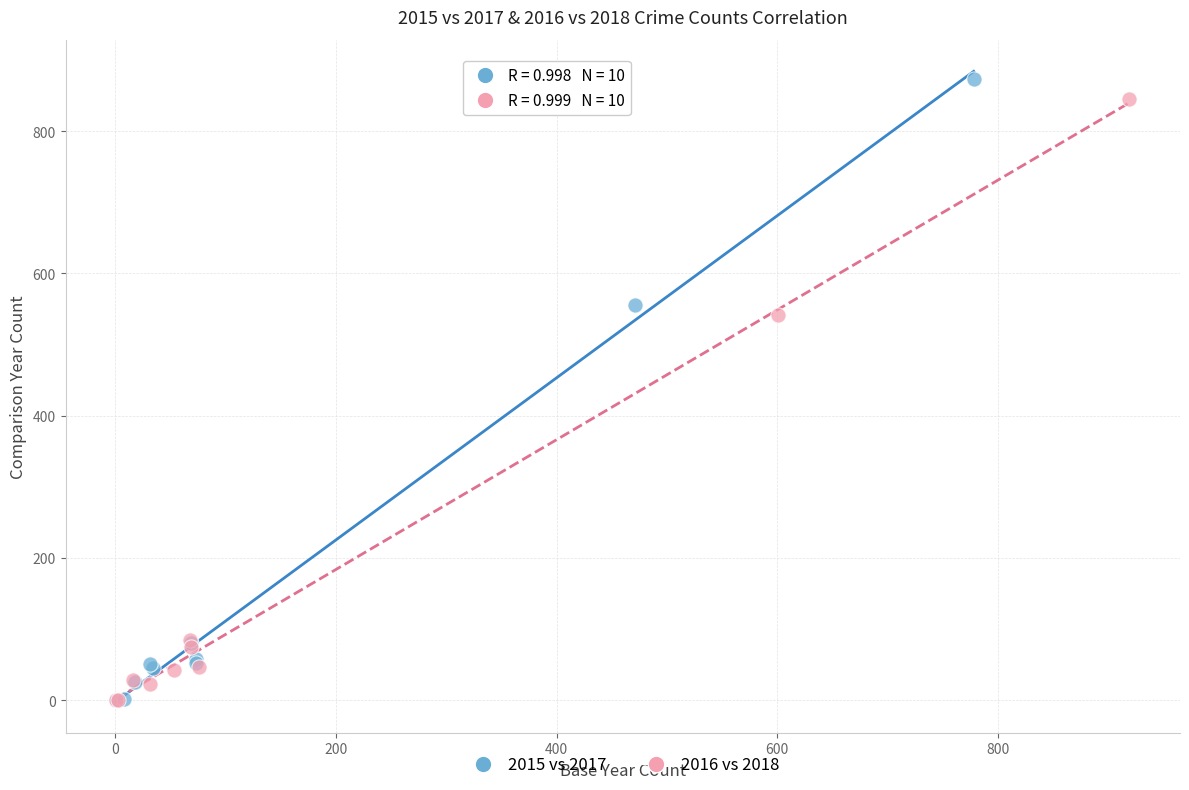

Which series has the largest Y range (max minus min)?

2015 vs 2017